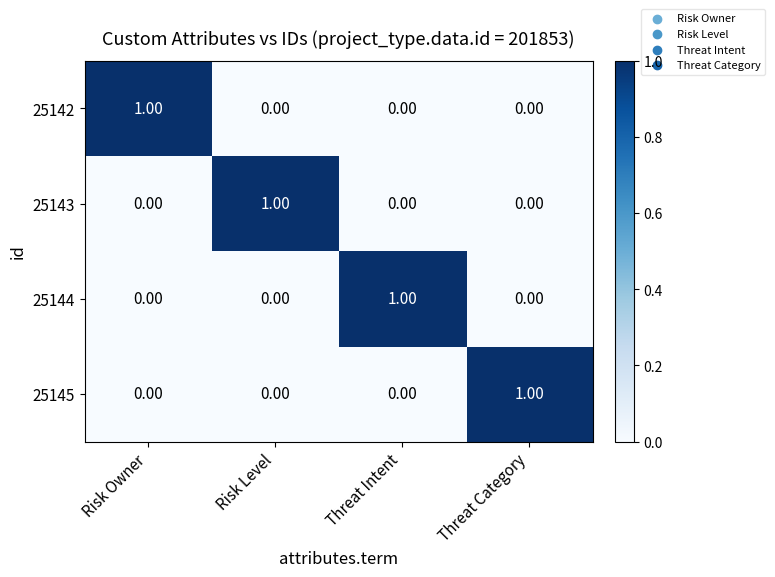

Is the value of 25144 at Threat Intent greater than the value of 25142 at Risk Level?

Yes